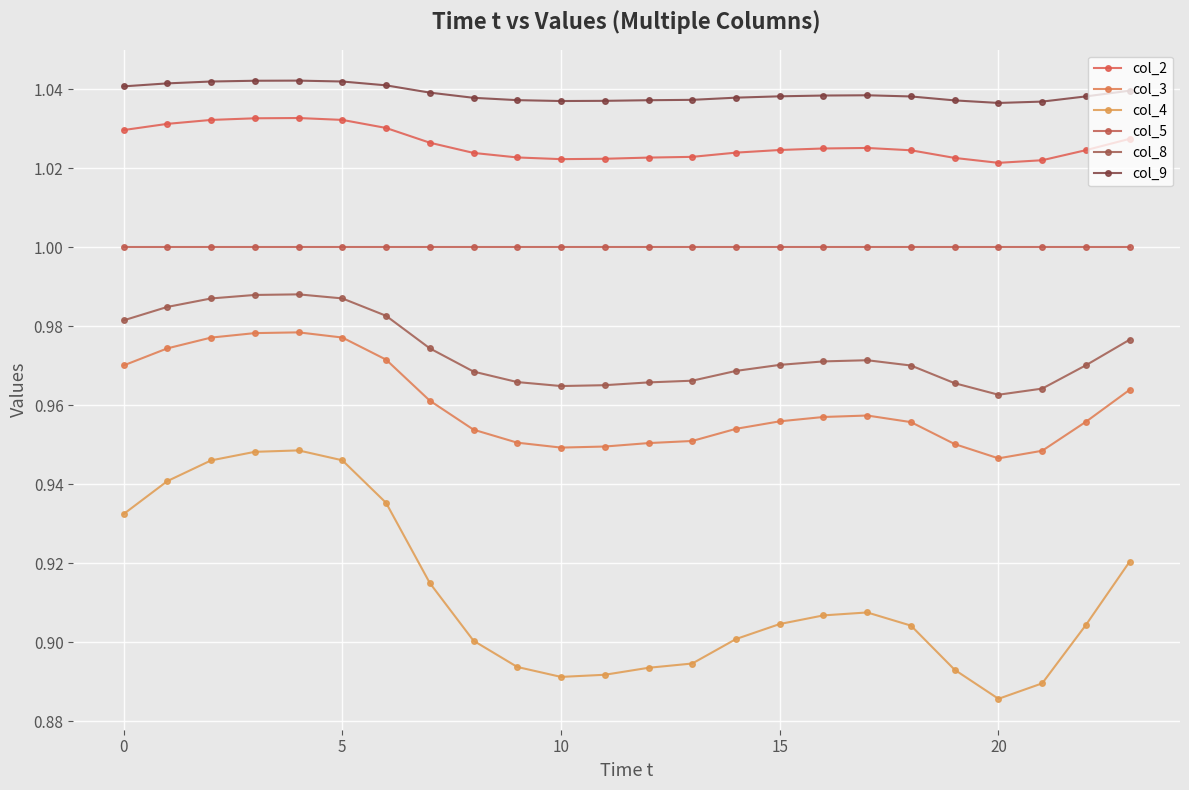

Which series has the widest spread of values?

col_4